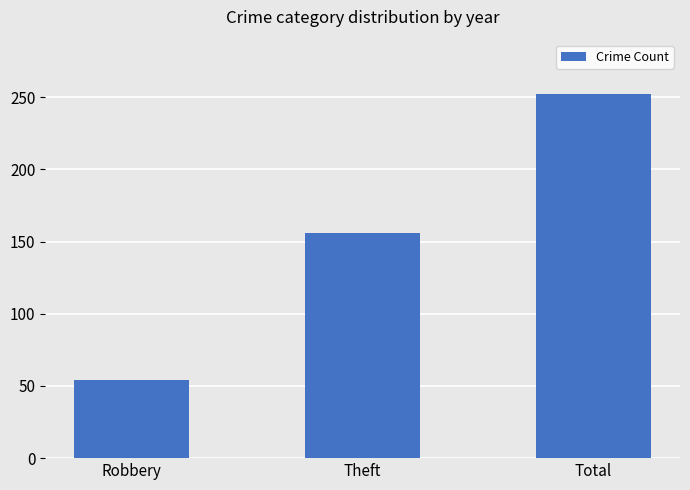

At which category does the chart reach its peak across all series?

Total